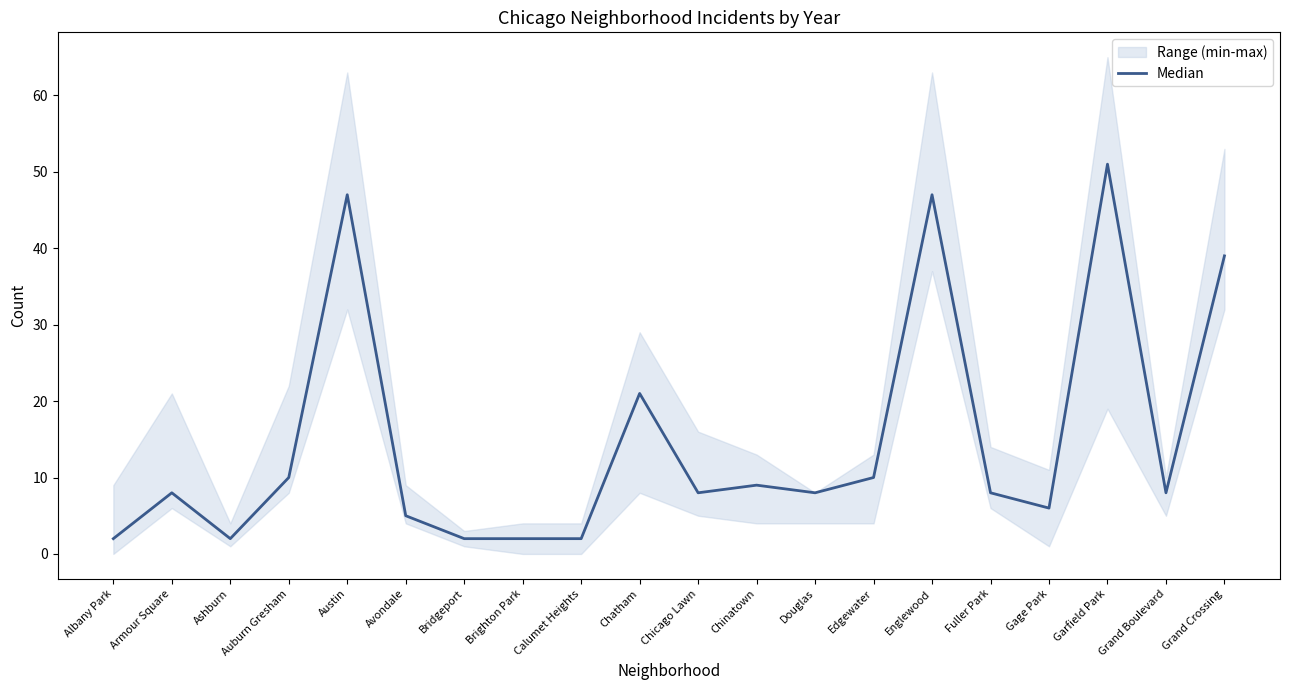

What is the value of the 13th point from the left?

8